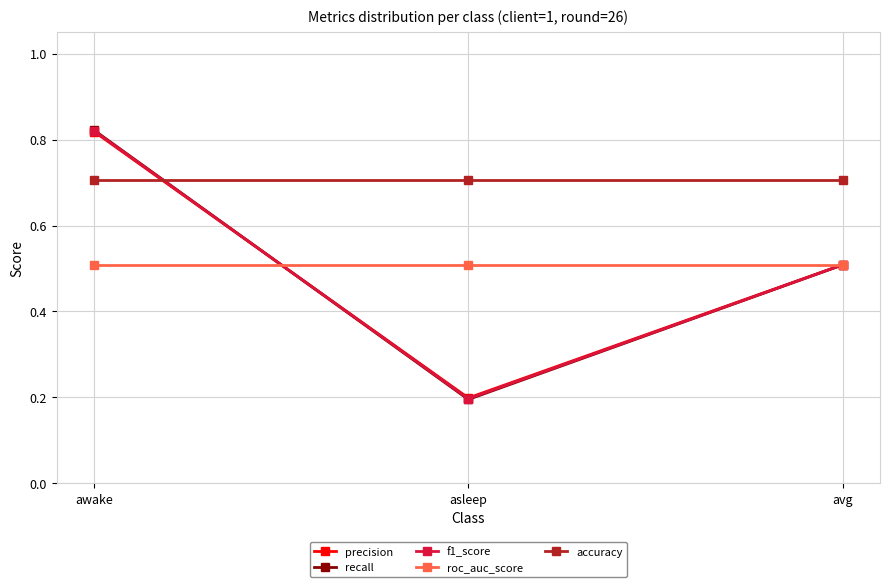

What is the label of the 1st point from the right?

avg